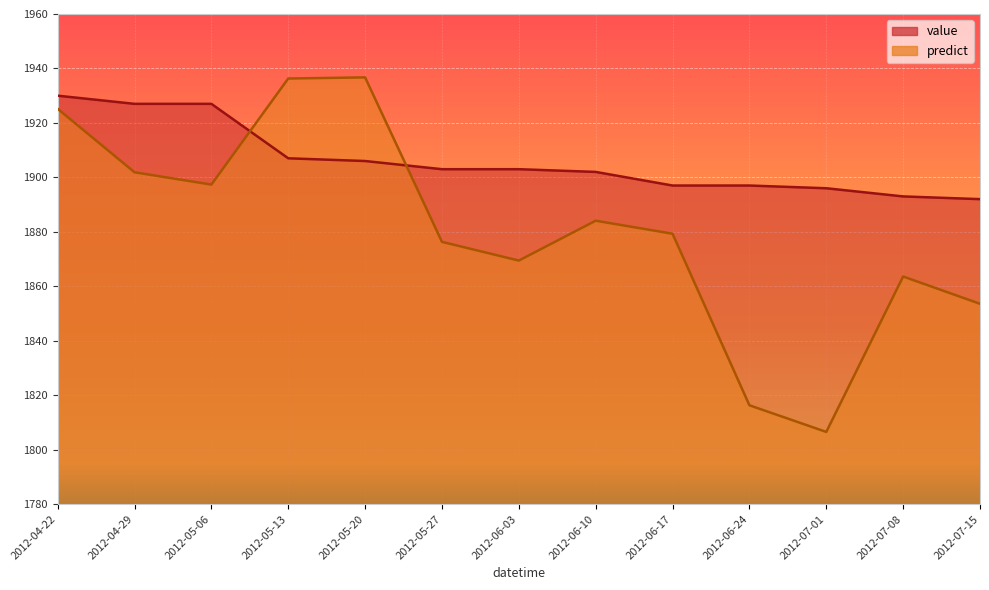

How many values in the value series are below 1903?

6